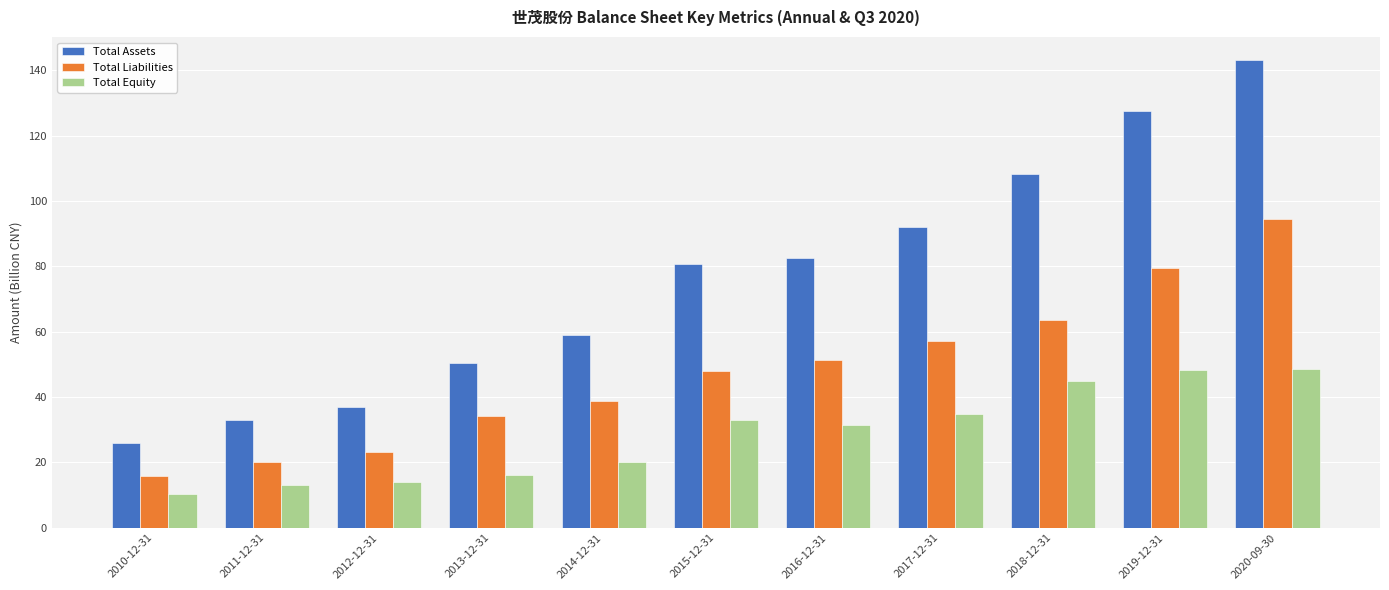

Which series has the largest range (max minus min)?

Total Assets